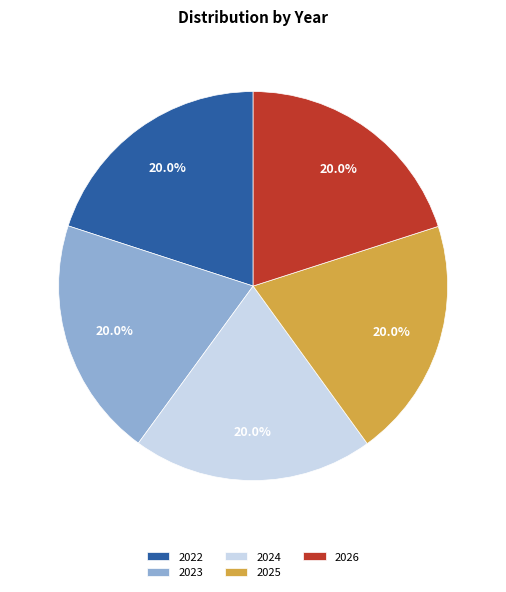

Combined, what portion of the pie is 2023 and 2026?

40.0%